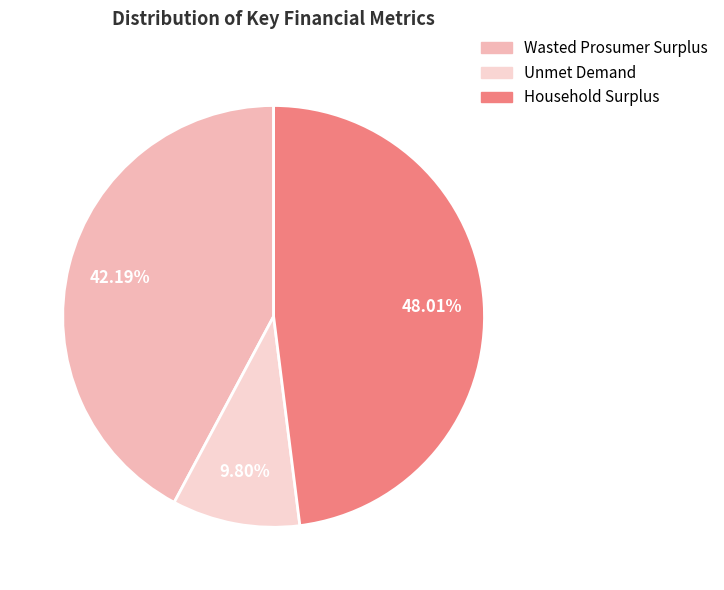

What is the smallest slice in the pie chart?

Unmet Demand